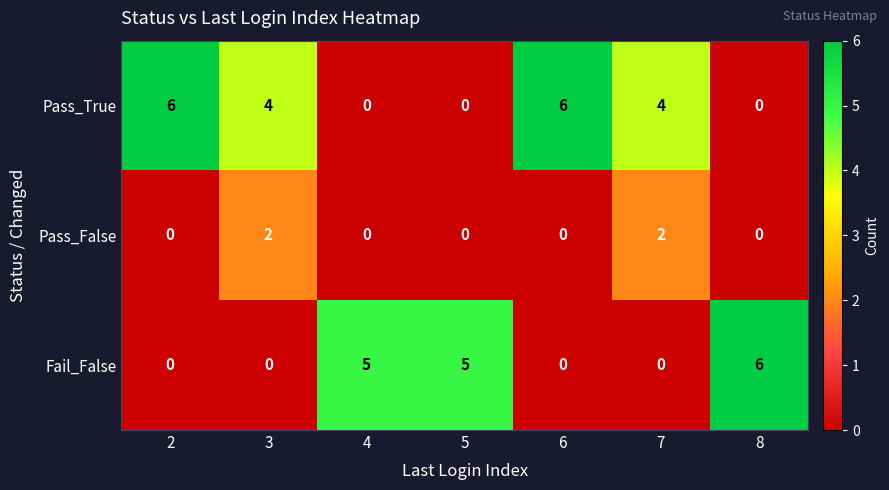

What is the average value of the Pass_True series?

3